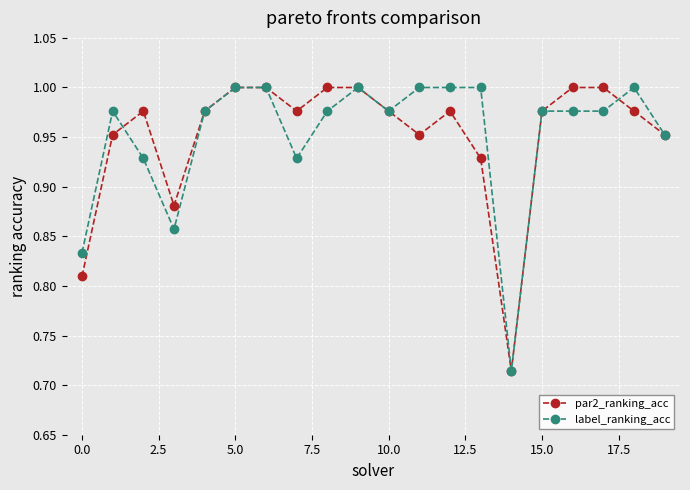

In par2_ranking_acc, how many points are lower than both neighbors (excluding endpoints)?

4